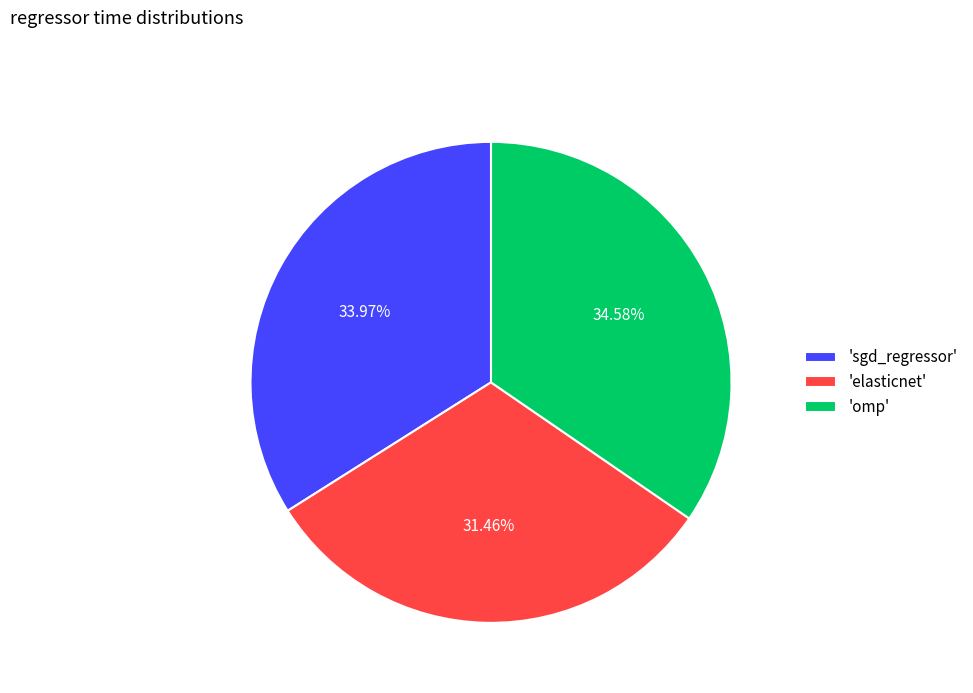

Count the number of slices in the pie.

3